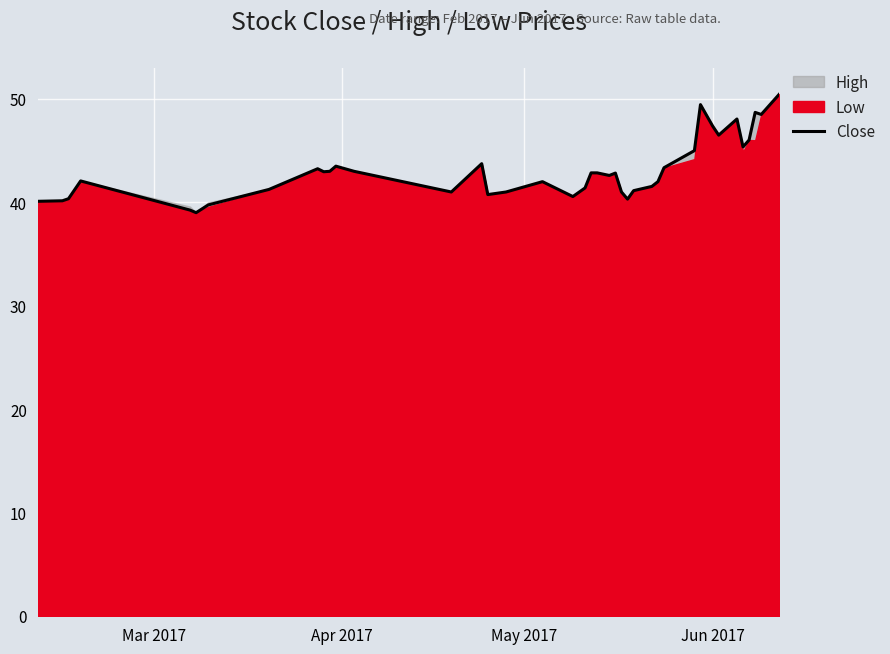

What is the maximum value for Close?

50.5